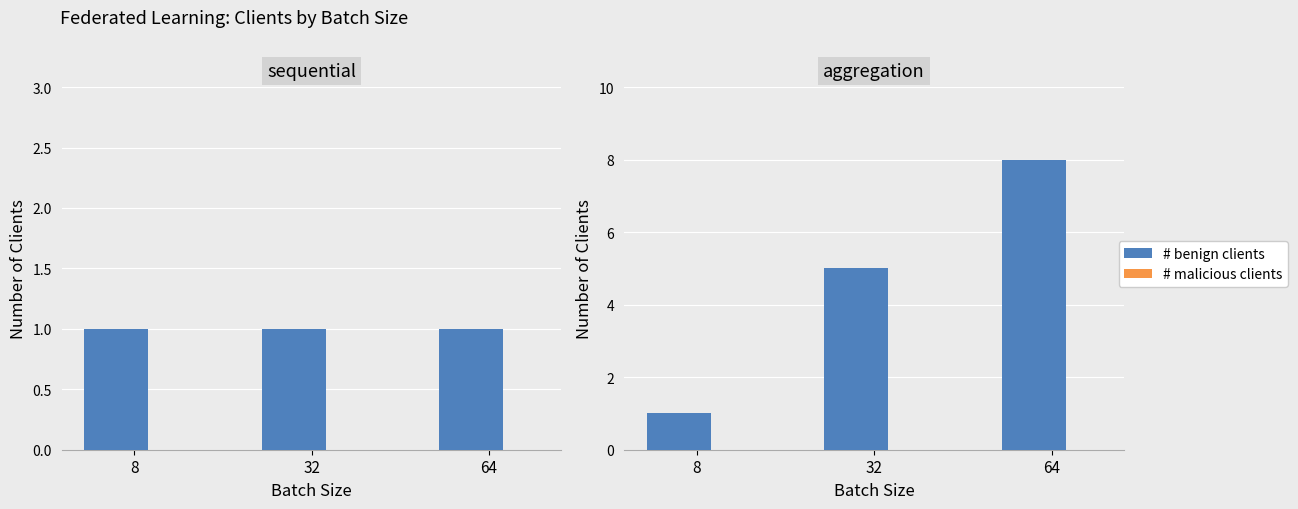

What is the average value of the # benign clients series?

5